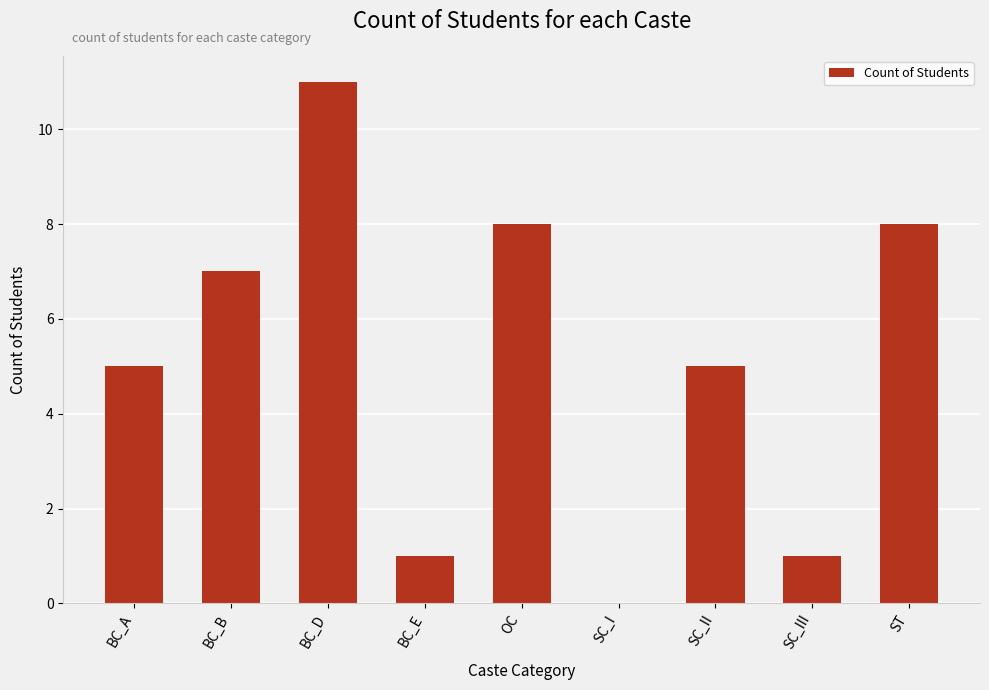

How many values are above zero?

8